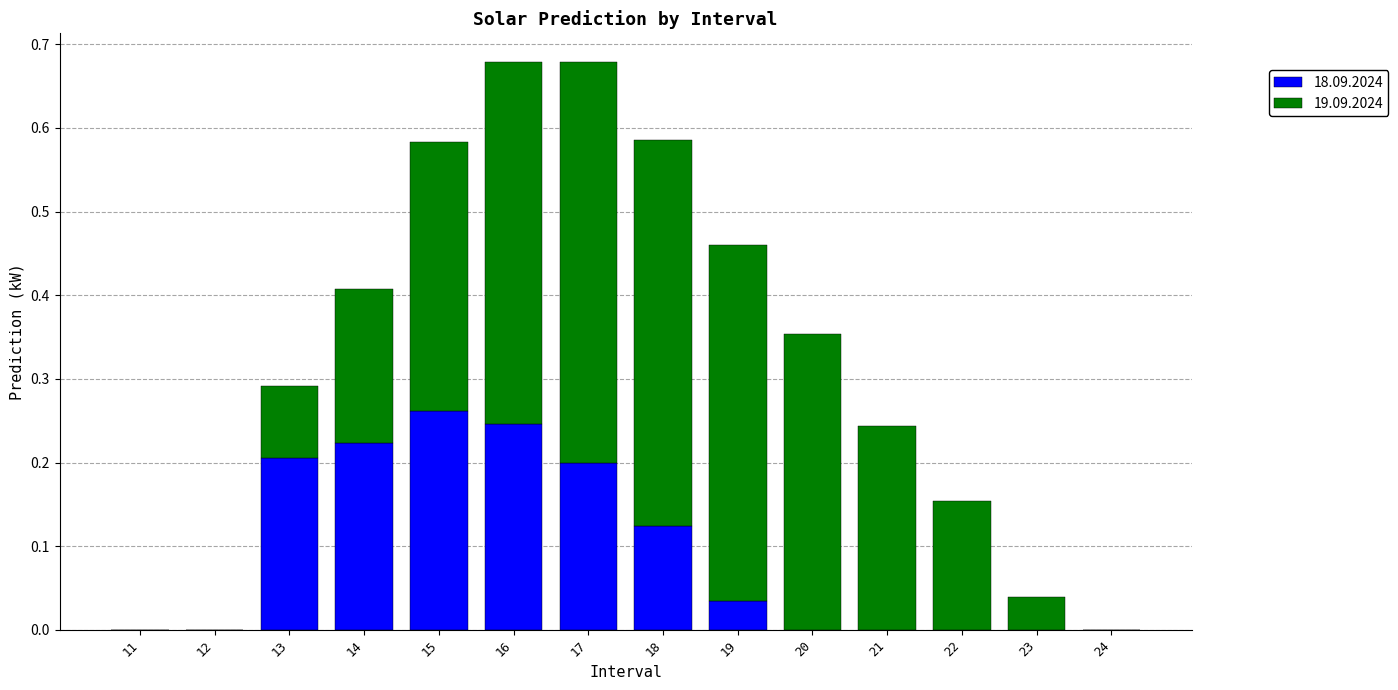

Are the bars grouped side by side (vs. stacked)?

No